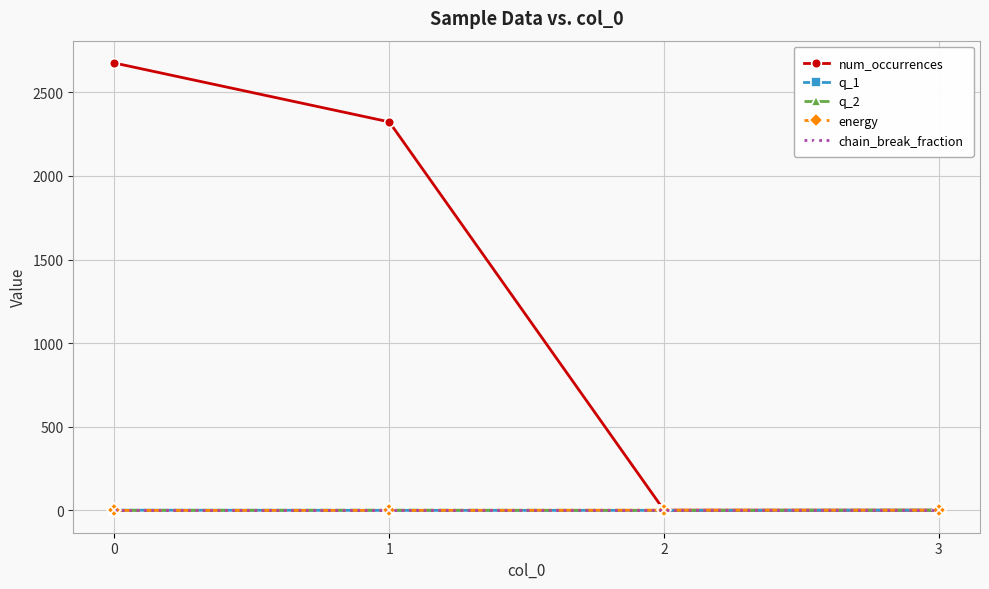

Which series has the largest total across all categories?

num_occurrences